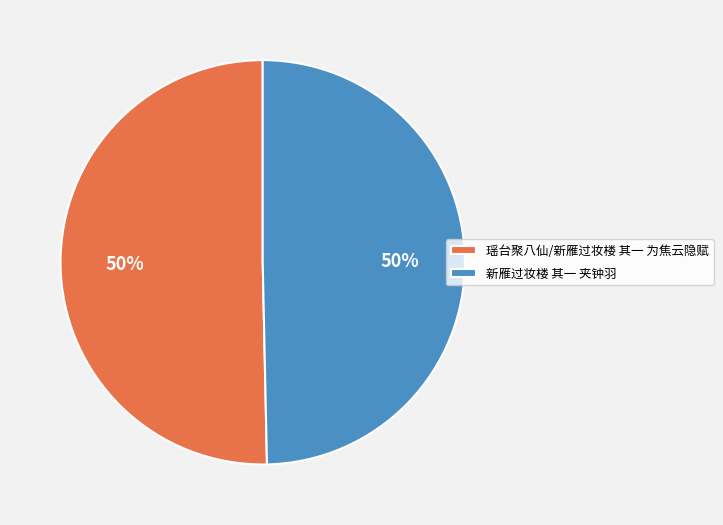

To the nearest percent, what percentage of the pie is 新雁过妆楼 其一 夹钟羽?

50%